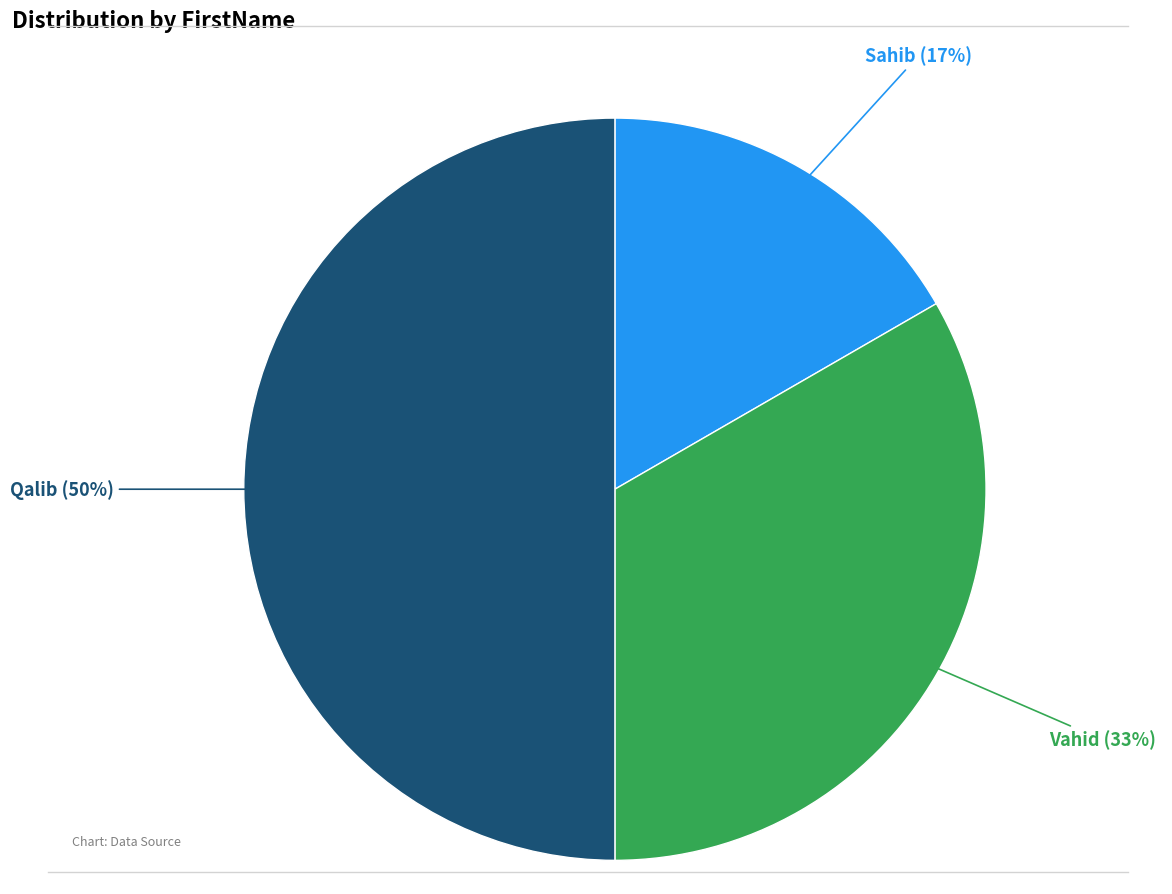

Rank the categories by value from lowest to highest.

Sahib, Vahid, Qalib